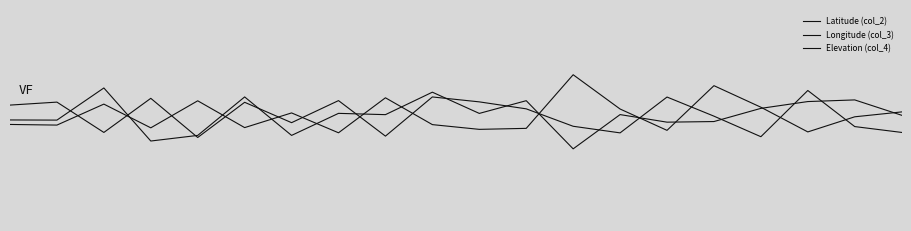

Does the chart have visible grid lines?

No